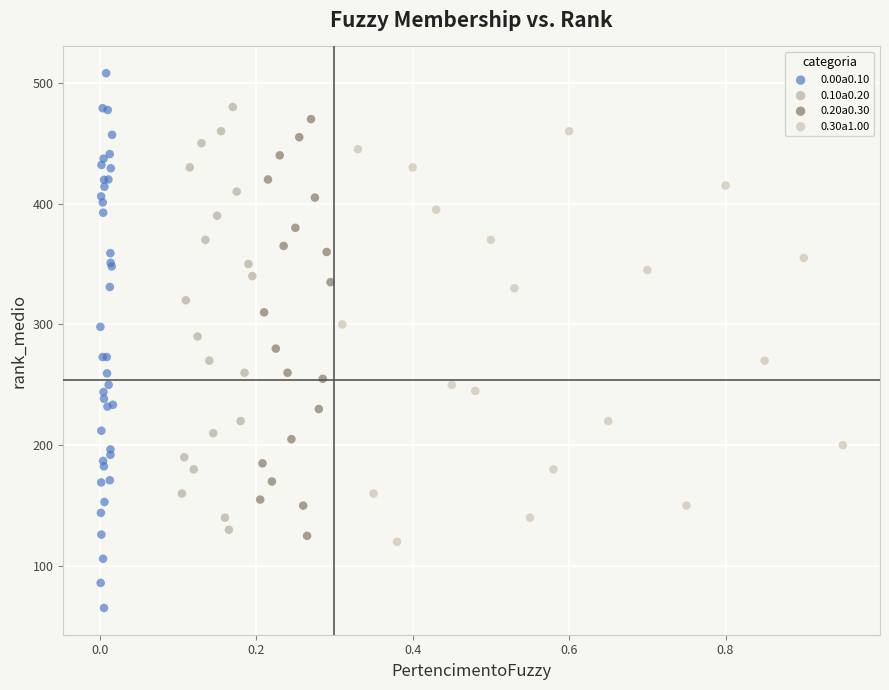

Which series contains the highest Y value?

0.00a0.10